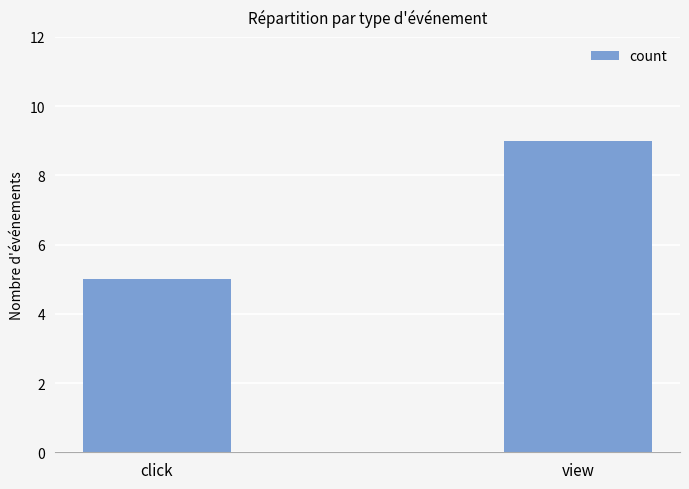

How many values are between 5 and 9?

2